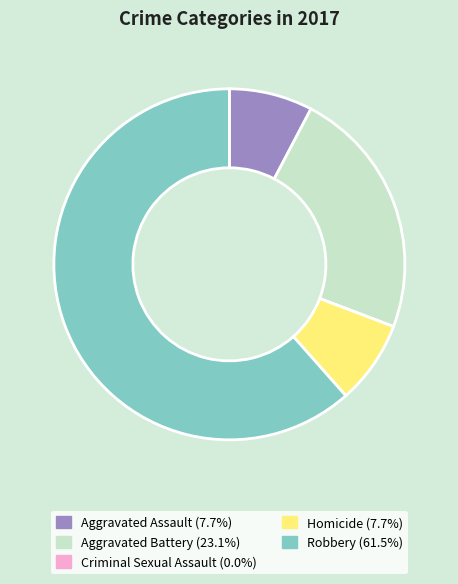

Is Robbery (61.5%) the majority of the pie?

Yes